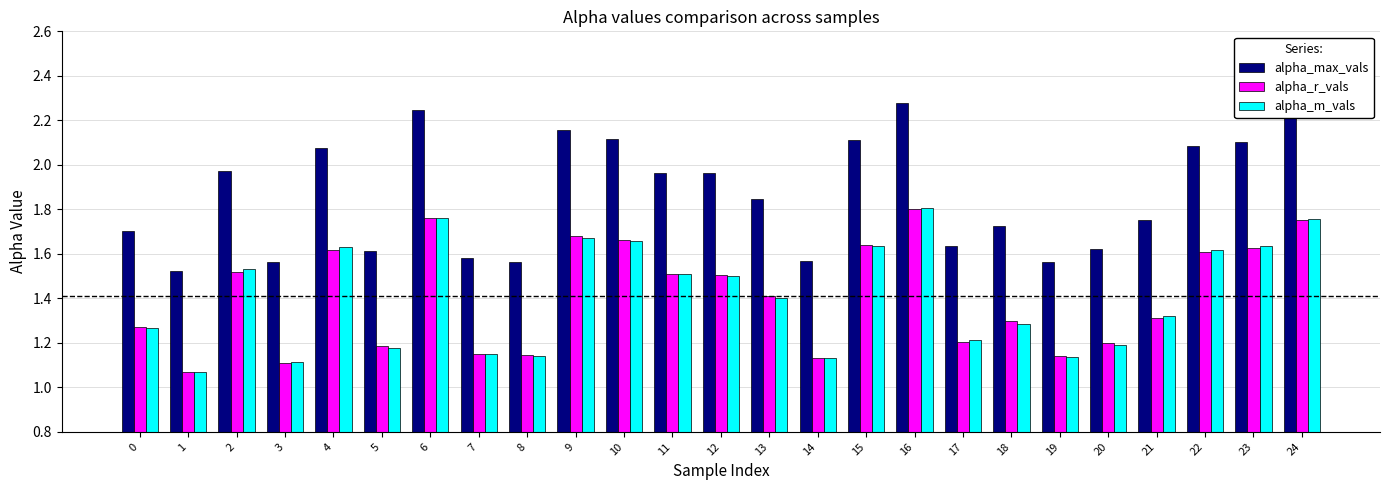

Which series has the largest range (max minus min)?

alpha_max_vals